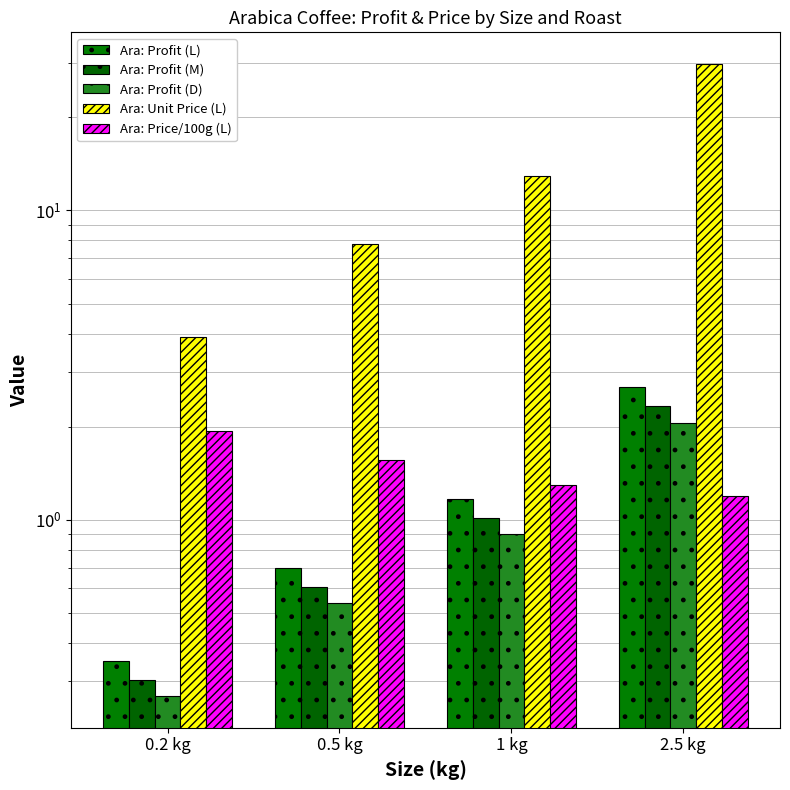

What position from the left is 0.5 kg?

2